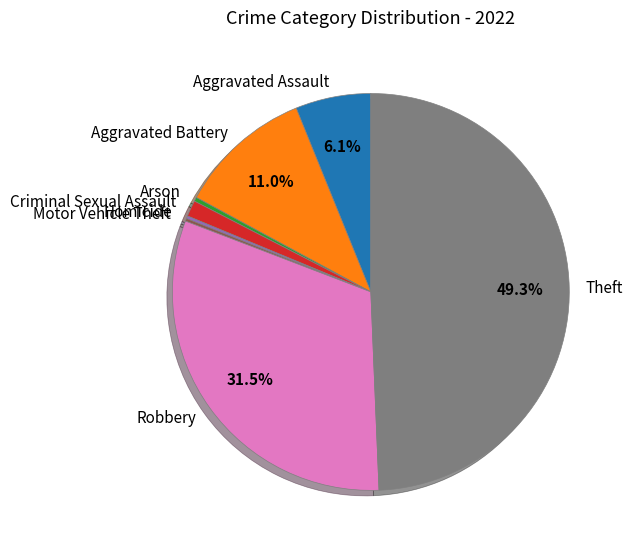

Is it true that Theft is 49% of the pie?

True